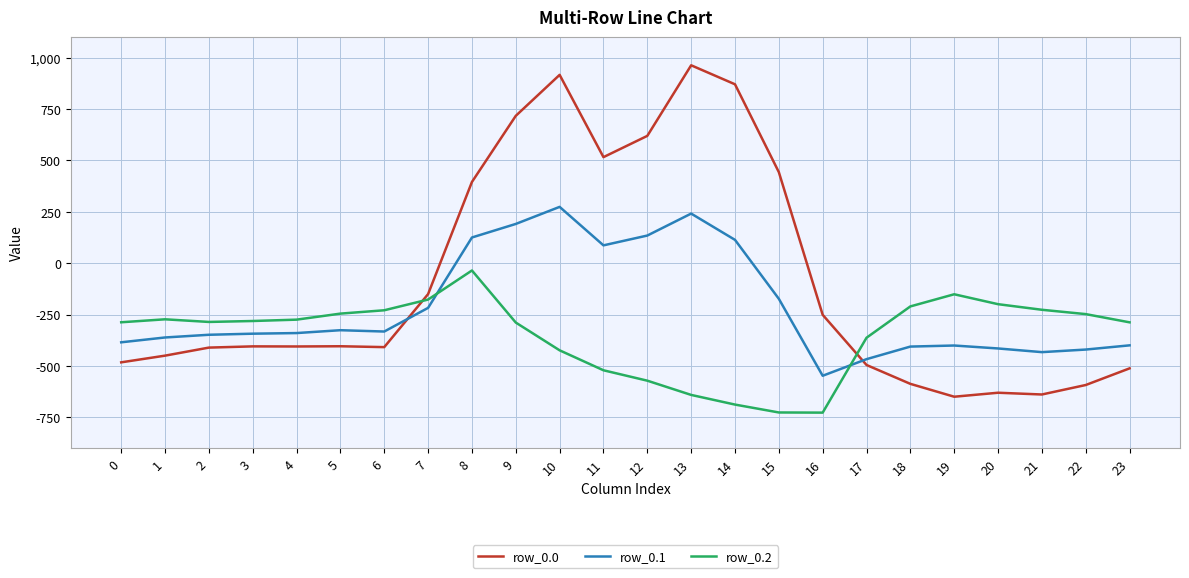

How many positive values does the row_0.1 series have?

7